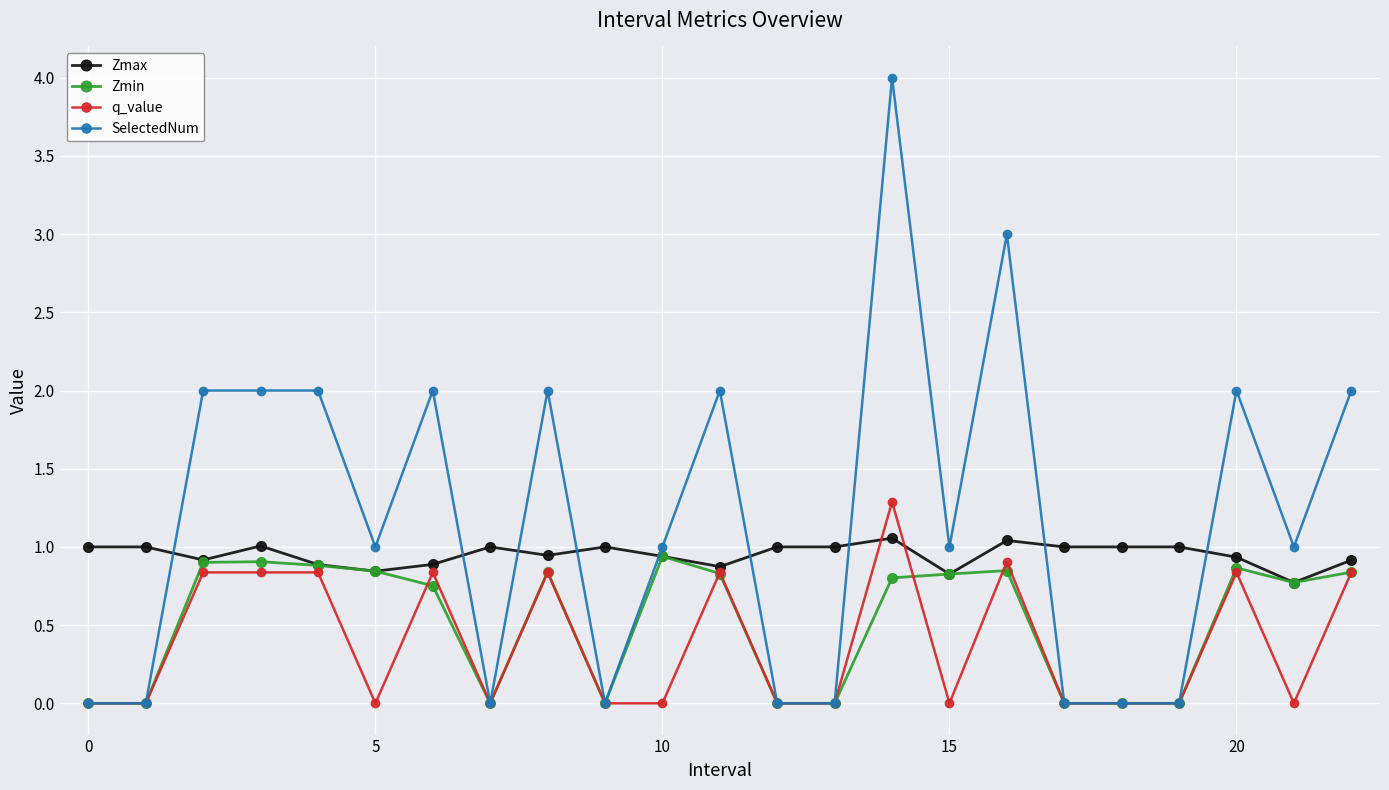

Does the chart display data point markers on the line(s)?

Yes